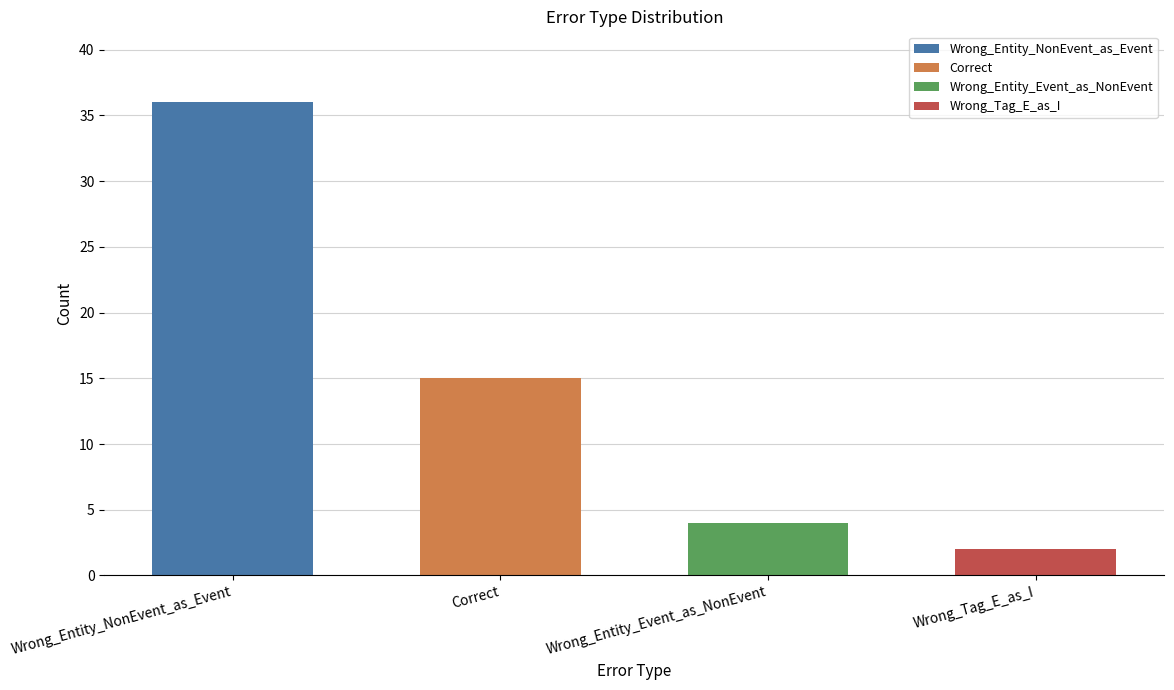

Which has a higher value, Wrong_Entity_NonEvent_as_Event or Wrong_Entity_Event_as_NonEvent?

Wrong_Entity_NonEvent_as_Event